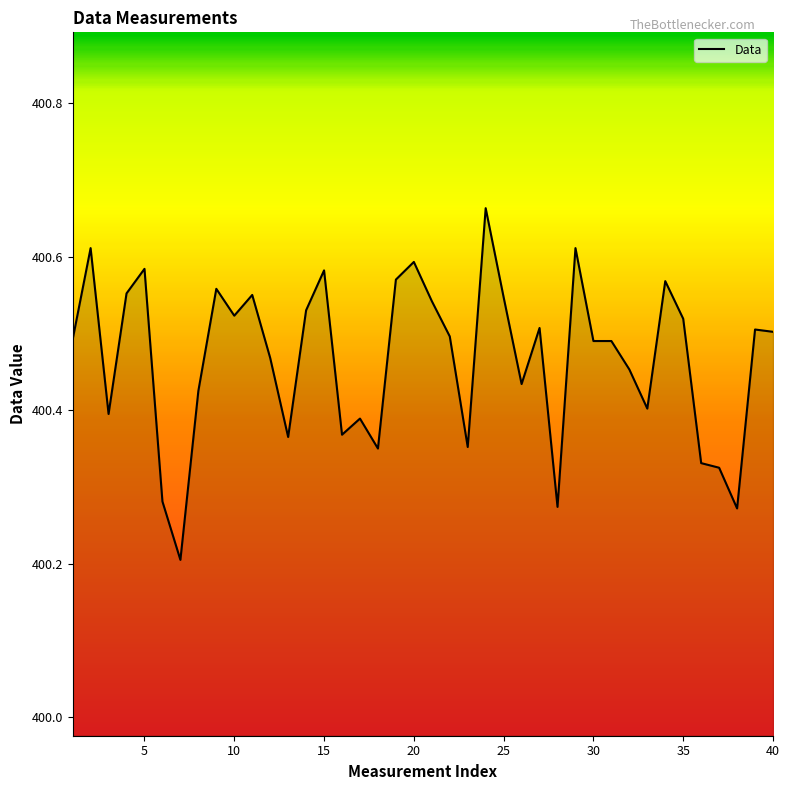

What is the difference between the maximum and minimum values?

0.5